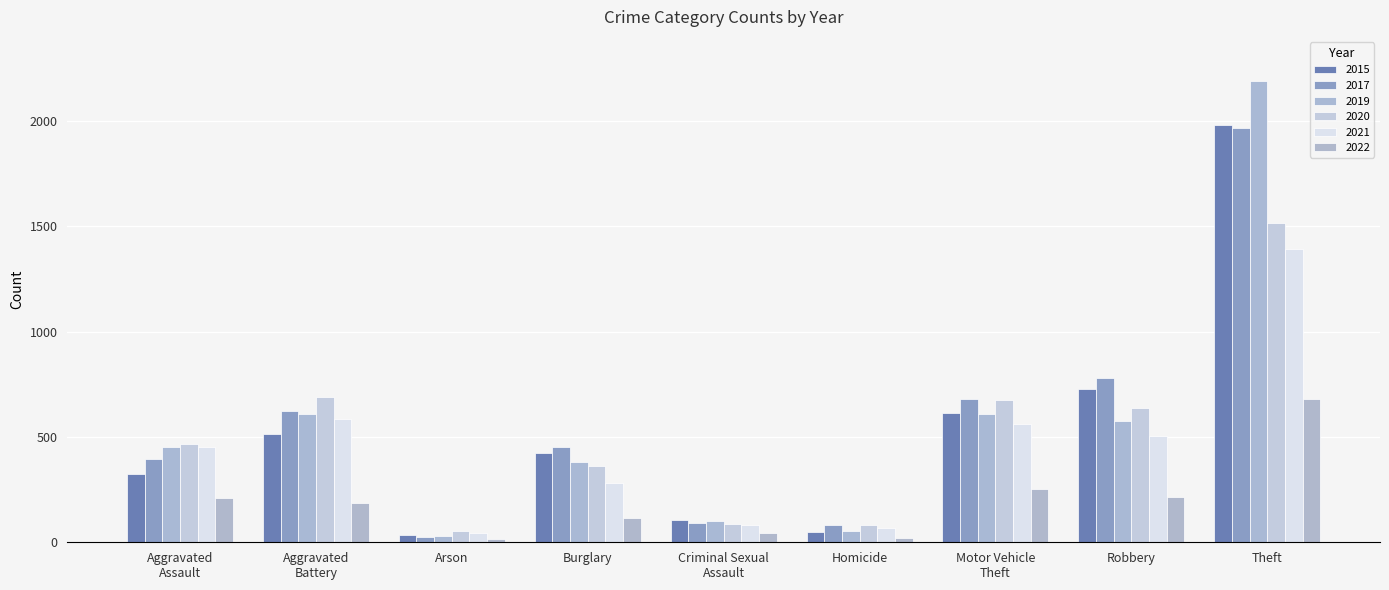

Rank the series by their maximum value, from lowest to highest.

2022, 2021, 2020, 2017, 2015, 2019